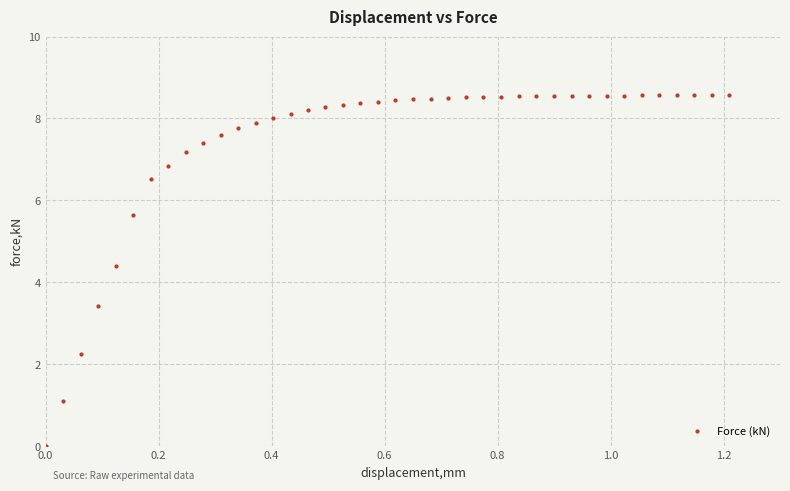

What is the range of X values (max minus min)?

1.2